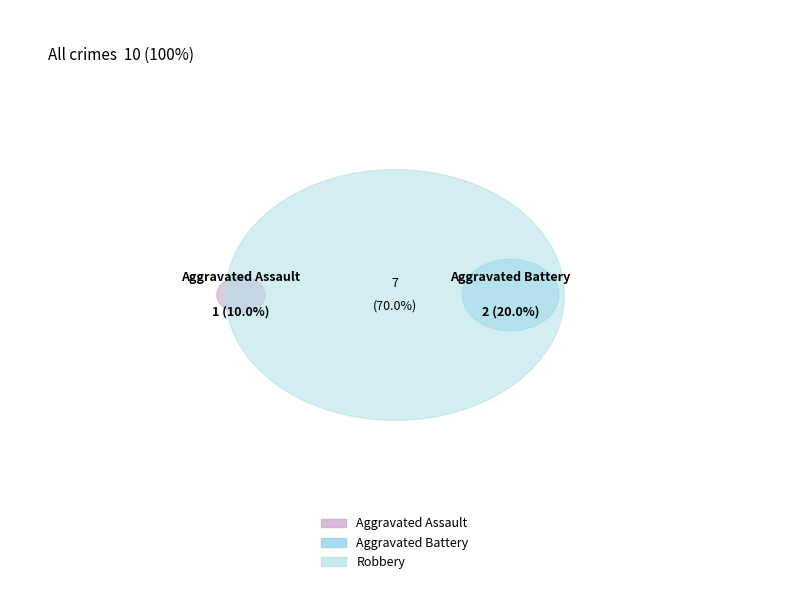

Is it true that Robbery is 70% of the pie?

True